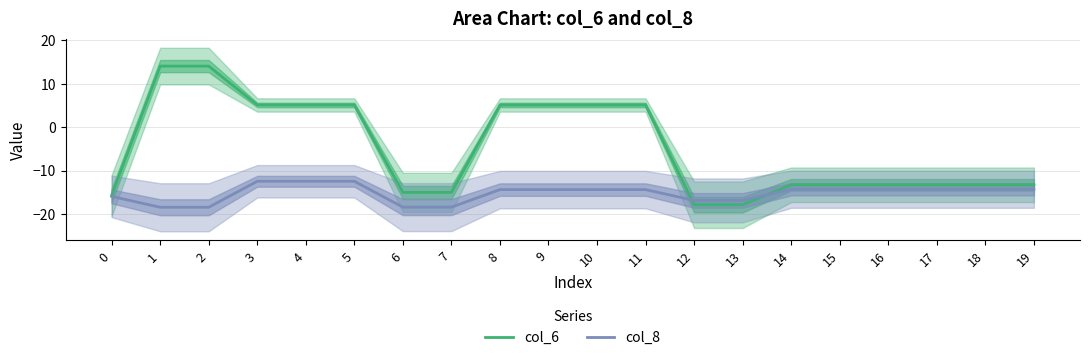

Between 4 and 9, which is larger?

4